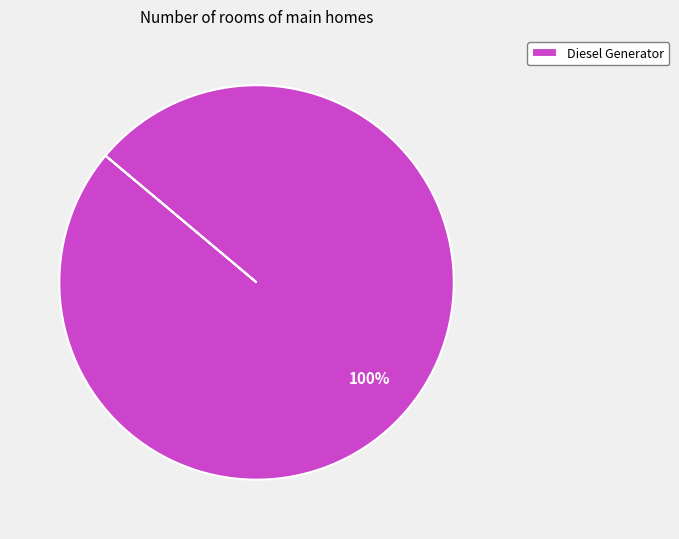

Which category accounts for the majority?

Diesel Generator